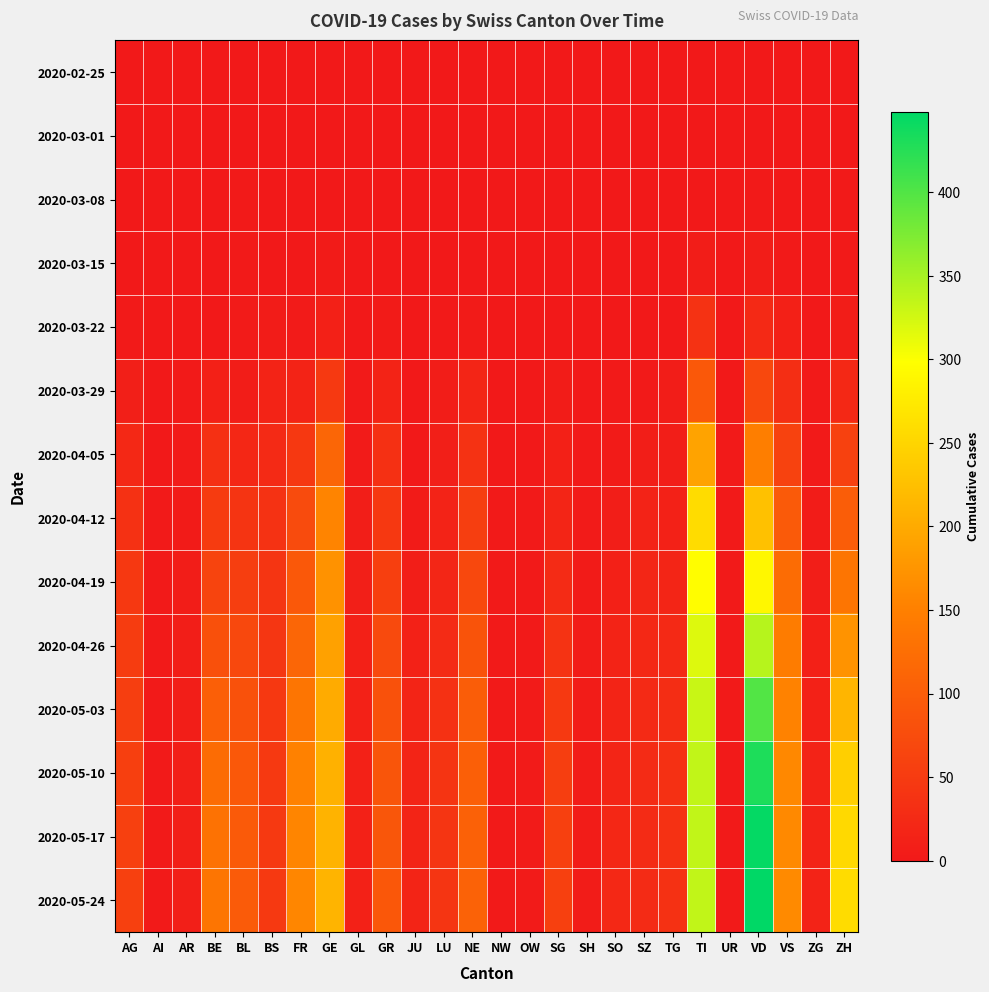

Reading left to right, extract all data points from this chart.

2020-02-25: AG=0	AI=0	AR=0	BE=0	BL=0	BS=0	FR=0	GE=0	GL=0	GR=0	JU=0	LU=0	NE=0	NW=0	OW=0	SG=0	SH=0	SO=0	SZ=0	TG=0	TI=0	UR=0	VD=0	VS=0	ZG=0	ZH=0
2020-03-01: AG=0	AI=0	AR=0	BE=0	BL=0	BS=0	FR=0	GE=0	GL=0	GR=0	JU=0	LU=0	NE=0	NW=0	OW=0	SG=0	SH=0	SO=0	SZ=0	TG=0	TI=0	UR=0	VD=0	VS=0	ZG=0	ZH=0
2020-03-08: AG=0	AI=0	AR=0	BE=0	BL=1	BS=0	FR=0	GE=0	GL=0	GR=0	JU=0	LU=0	NE=0	NW=0	OW=0	SG=0	SH=0	SO=0	SZ=0	TG=0	TI=0	UR=0	VD=1	VS=0	ZG=0	ZH=2
2020-03-15: AG=0	AI=0	AR=0	BE=0	BL=2	BS=0	FR=0	GE=4	GL=0	GR=0	JU=0	LU=0	NE=0	NW=0	OW=0	SG=0	SH=0	SO=0	SZ=0	TG=0	TI=6	UR=0	VD=6	VS=2	ZG=0	ZH=1
2020-03-22: AG=1	AI=0	AR=0	BE=0	BL=3	BS=5	FR=3	GE=10	GL=0	GR=4	JU=0	LU=1	NE=4	NW=0	OW=0	SG=0	SH=0	SO=0	SZ=0	TG=0	TI=37	UR=0	VD=24	VS=11	ZG=0	ZH=6
2020-03-29: AG=9	AI=0	AR=2	BE=10	BL=6	BS=15	FR=15	GE=48	GL=1	GR=15	JU=0	LU=6	NE=18	NW=0	OW=0	SG=5	SH=0	SO=2	SZ=2	TG=6	TI=93	UR=0	VD=69	VS=31	ZG=1	ZH=22
2020-04-05: AG=22	AI=0	AR=3	BE=34	BL=21	BS=26	FR=46	GE=113	GL=3	GR=34	JU=0	LU=9	NE=36	NW=0	OW=0	SG=10	SH=1	SO=4	SZ=7	TG=8	TI=192	UR=1	VD=148	VS=60	ZG=2	ZH=58
2020-04-12: AG=35	AI=1	AR=4	BE=50	BL=40	BS=37	FR=73	GE=155	GL=7	GR=46	JU=4	LU=14	NE=54	NW=1	OW=1	SG=18	SH=3	SO=8	SZ=14	TG=13	TI=258	UR=1	VD=227	VS=95	ZG=5	ZH=99
2020-04-19: AG=45	AI=1	AR=6	BE=63	BL=55	BS=41	FR=93	GE=172	GL=9	GR=56	JU=8	LU=20	NE=69	NW=1	OW=2	SG=27	SH=4	SO=11	SZ=19	TG=18	TI=296	UR=1	VD=290	VS=122	ZG=7	ZH=135
2020-04-26: AG=52	AI=1	AR=7	BE=81	BL=69	BS=43	FR=113	GE=189	GL=11	GR=71	JU=13	LU=27	NE=85	NW=1	OW=2	SG=38	SH=5	SO=15	SZ=22	TG=23	TI=318	UR=1	VD=341	VS=145	ZG=10	ZH=173
2020-05-03: AG=55	AI=1	AR=8	BE=103	BL=82	BS=45	FR=135	GE=201	GL=12	GR=82	JU=16	LU=35	NE=99	NW=2	OW=3	SG=47	SH=5	SO=16	SZ=26	TG=30	TI=330	UR=2	VD=399	VS=153	ZG=13	ZH=213
2020-05-10: AG=56	AI=1	AR=9	BE=121	BL=92	BS=47	FR=152	GE=208	GL=12	GR=89	JU=16	LU=40	NE=103	NW=2	OW=3	SG=54	SH=5	SO=18	SZ=27	TG=34	TI=335	UR=2	VD=430	VS=160	ZG=14	ZH=243
2020-05-17: AG=57	AI=1	AR=9	BE=130	BL=95	BS=47	FR=157	GE=210	GL=12	GR=90	JU=17	LU=41	NE=105	NW=2	OW=3	SG=57	SH=5	SO=21	SZ=27	TG=35	TI=335	UR=2	VD=445	VS=161	ZG=14	ZH=255
2020-05-24: AG=57	AI=1	AR=9	BE=134	BL=97	BS=47	FR=158	GE=211	GL=12	GR=91	JU=17	LU=41	NE=107	NW=2	OW=3	SG=57	SH=5	SO=22	SZ=27	TG=35	TI=335	UR=2	VD=448	VS=162	ZG=14	ZH=258